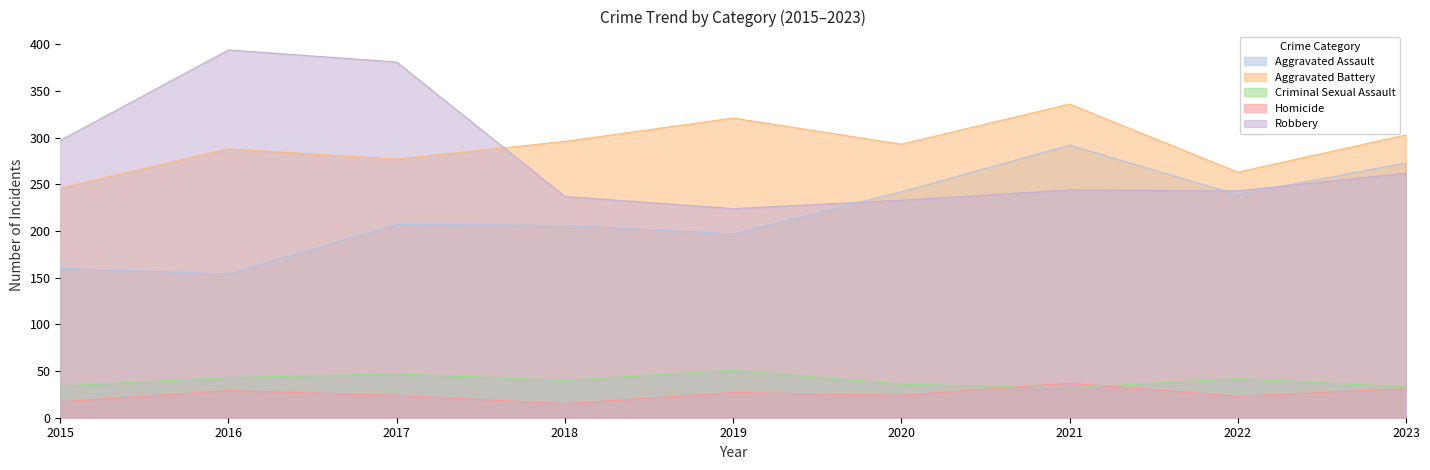

How many times do Homicide and Criminal Sexual Assault cross each other?

2